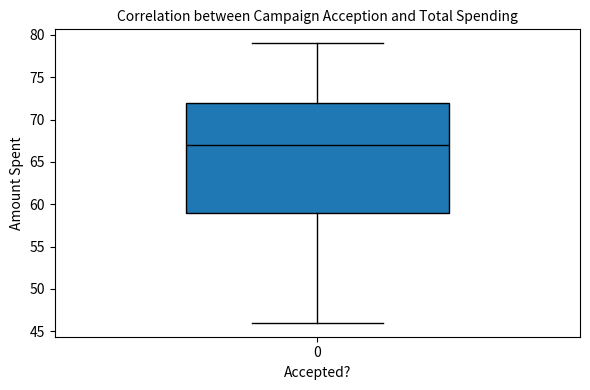

Read this box plot against the y-axis: the position of the median line, the range covered by the box, and the ends of both whiskers. The values are not printed on the chart, so give them approximately, as read against the axis.

median 67, box 59 to 72, whiskers 46 to 79